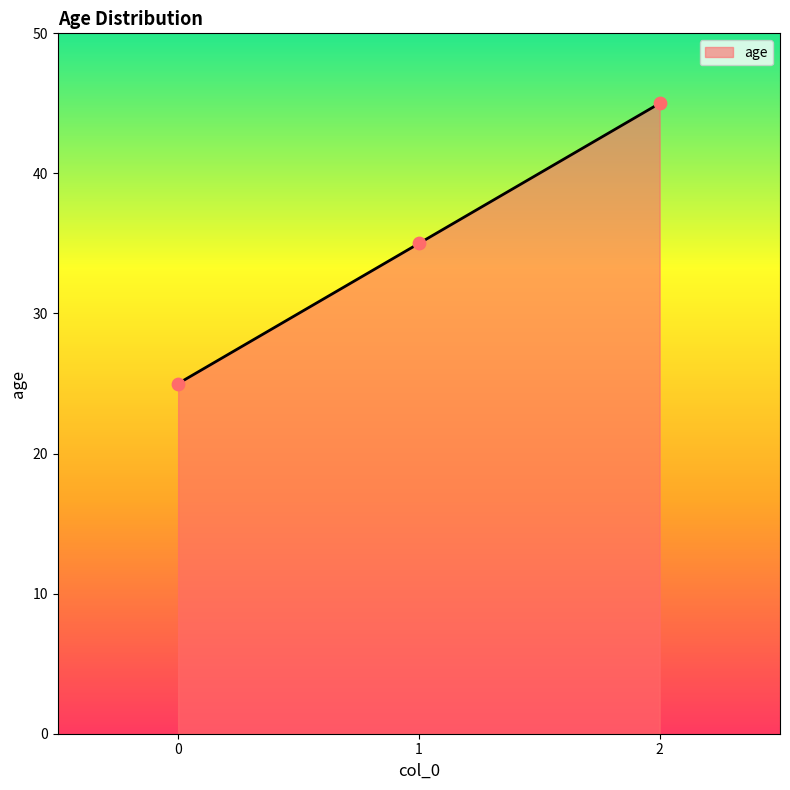

What is the change in value from 1 to 2?

+10